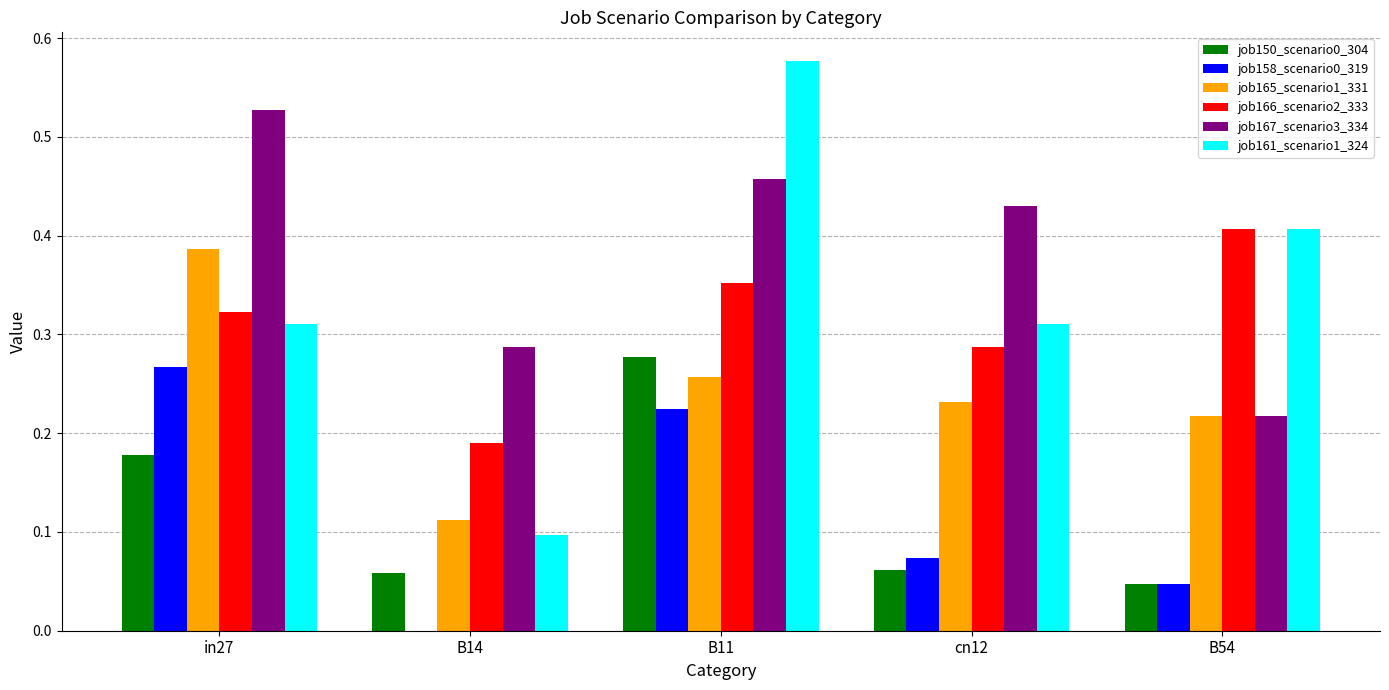

Count the job161_scenario1_324 values in the range 0 to 1.

5